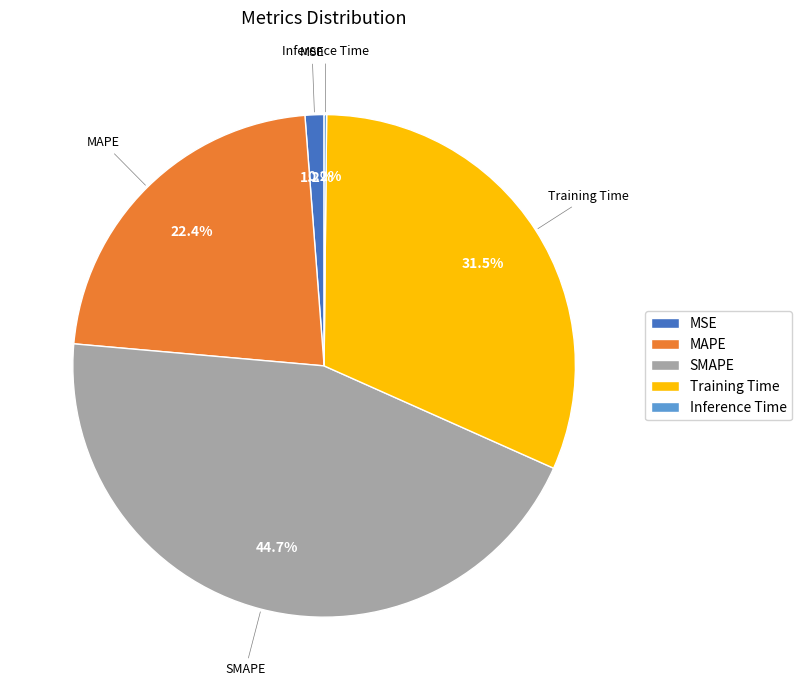

To the nearest percent, what portion does SMAPE represent?

45%